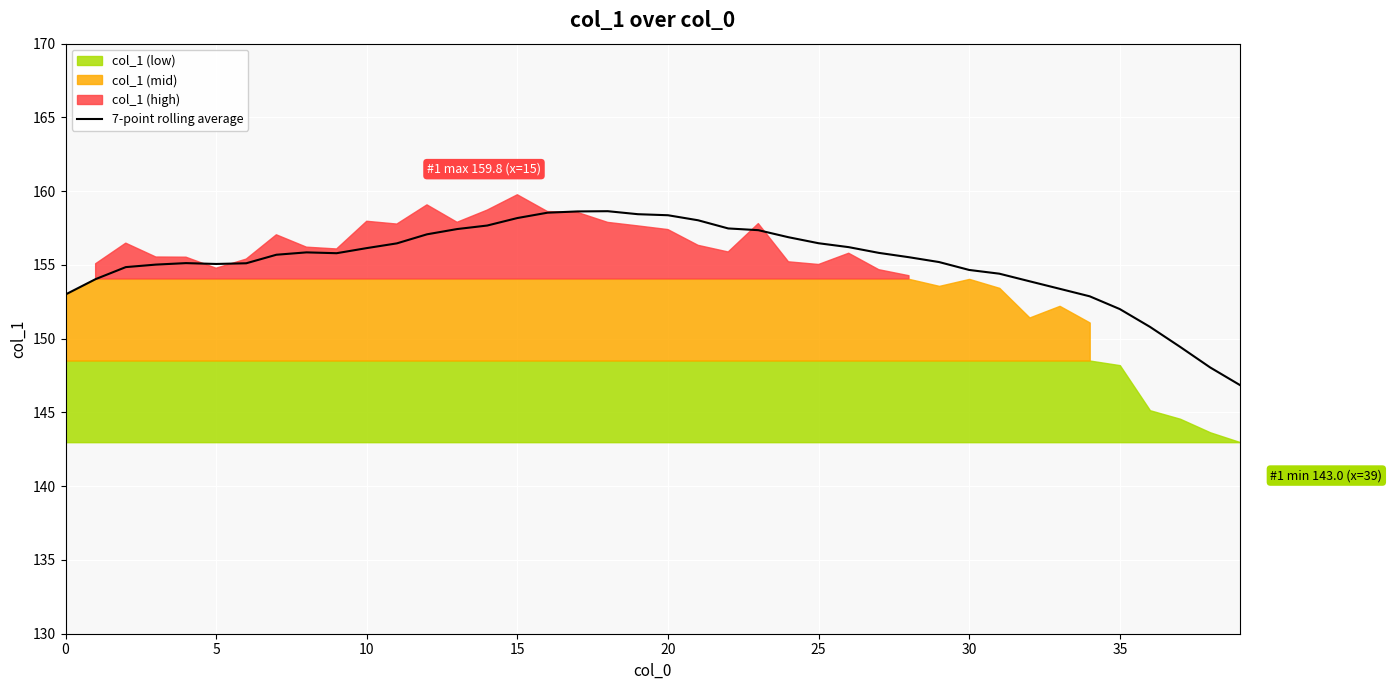

The value of 7-point rolling average at 0 is 272.7. True or false?

False